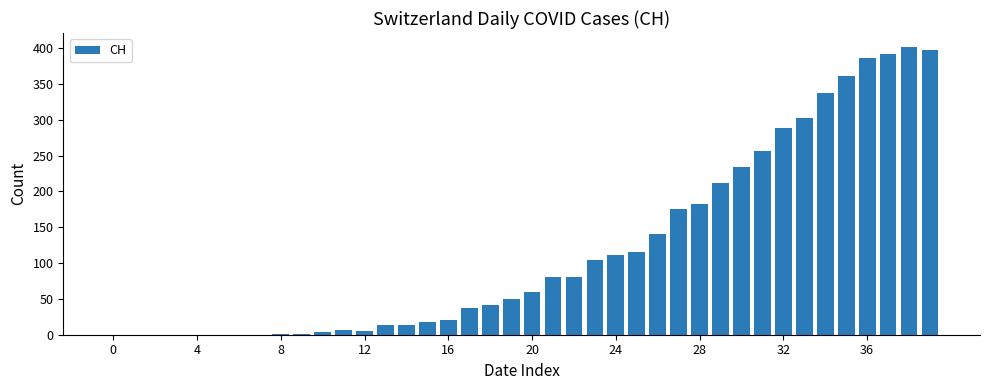

What is the greatest value displayed?

401